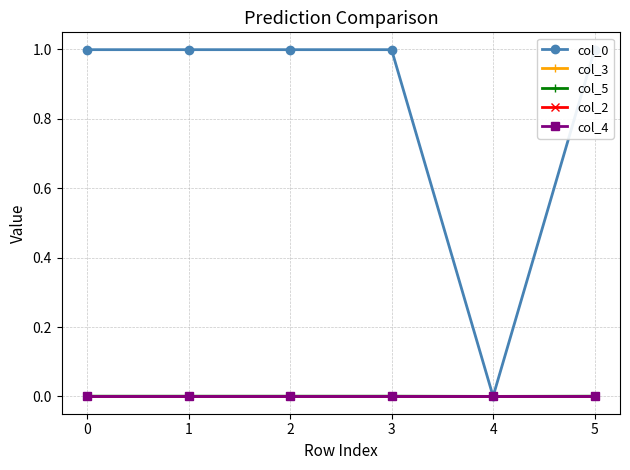

Rank the series at 0 from highest to lowest value.

col_0, col_5, col_3, col_2, col_4